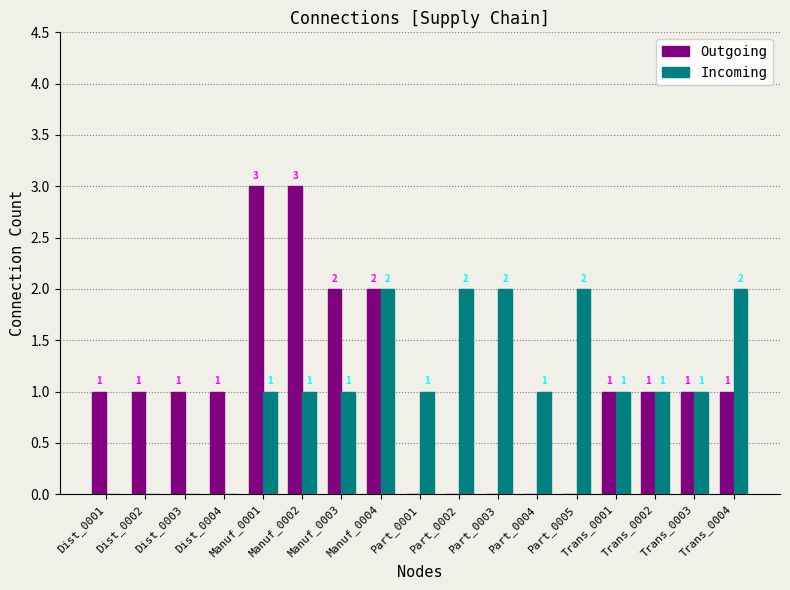

How many positive values does the Incoming series have?

13